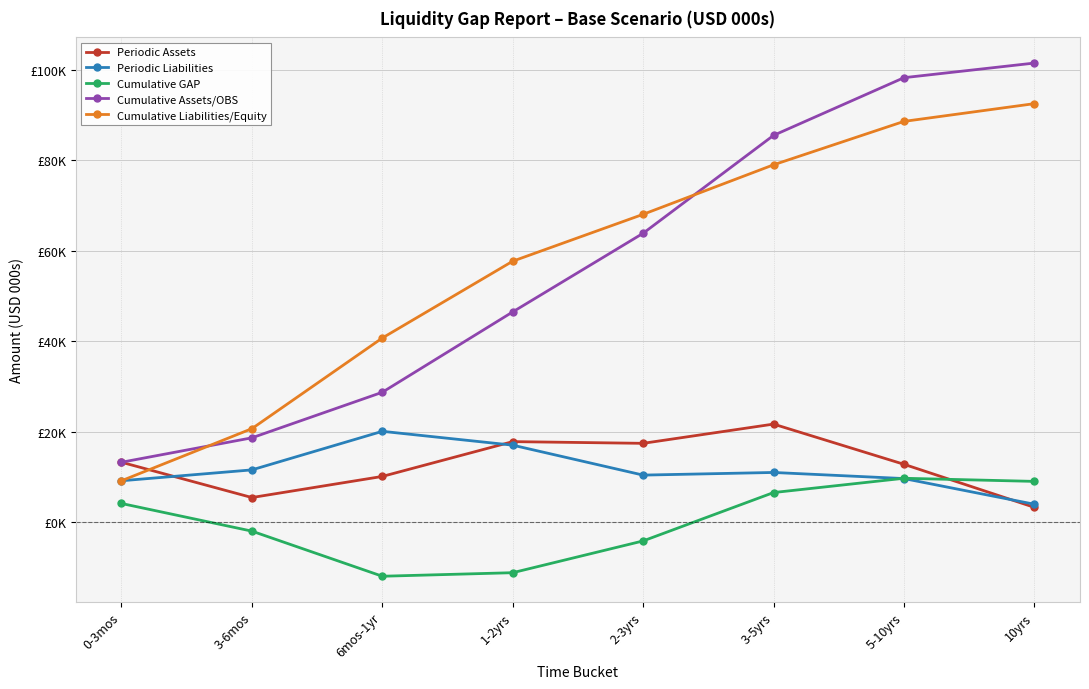

Is this an area chart (filled region under the line)?

No